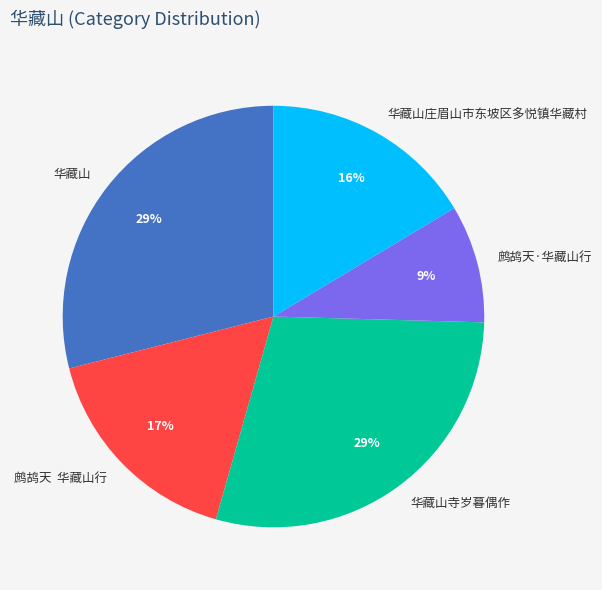

Count the number of slices in the pie.

5